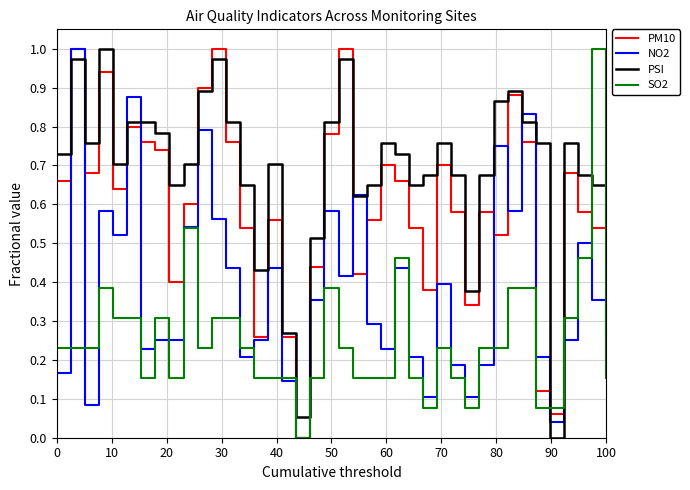

Which series has the largest total across all categories?

PSI